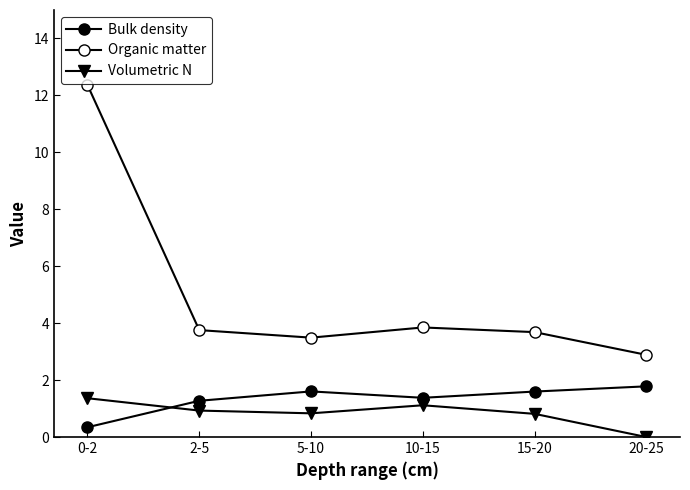

True or false: Organic matter and Volumetric N intersect in this chart.

False